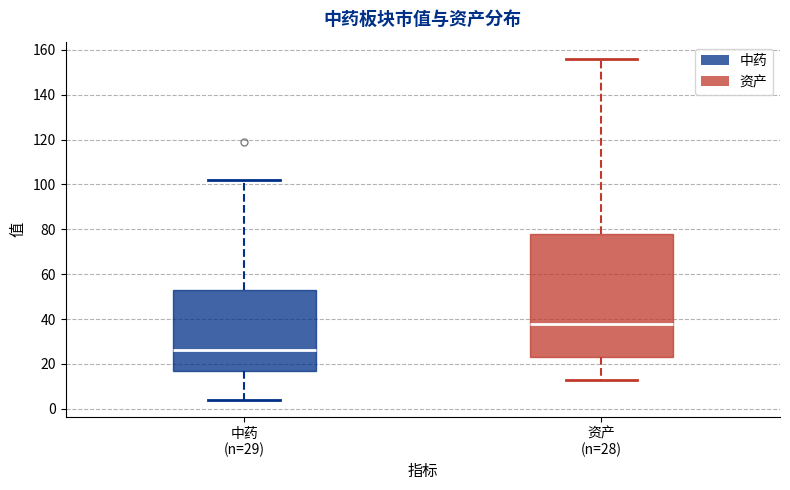

Reading left to right, transcribe this box plot: for each box, give where its median line is, the range the box spans, and where its two whiskers end, as read against the y-axis. The values are not printed on the chart, so give them approximately, as read against the axis.

中药 (n=29): median 26, box 18 to 54, whiskers 4 to 102
资产 (n=28): median 38, box 24 to 78, whiskers 14 to 156